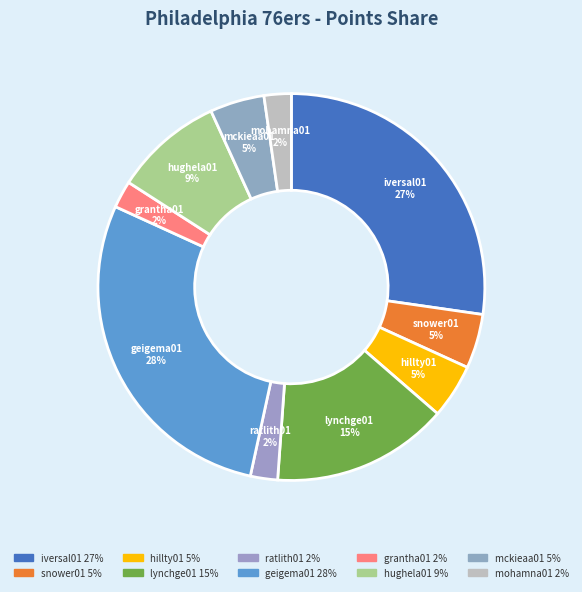

Which has a higher value, iversal01 27% or ratlith01 2%?

iversal01 27%